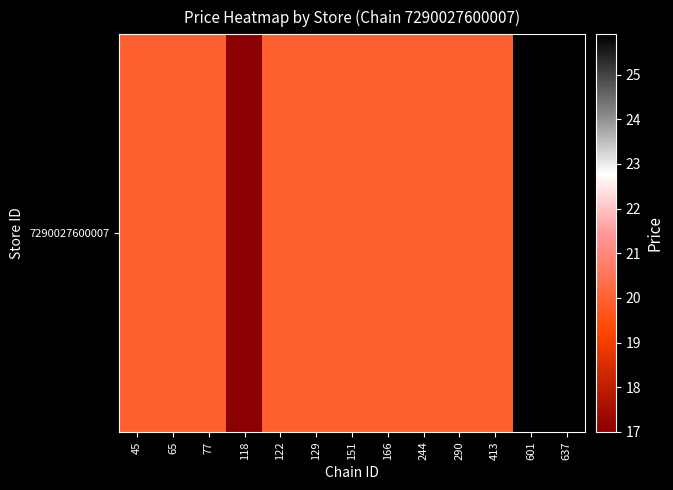

What is the ratio of the value at 129 to the value at 151?

1.0